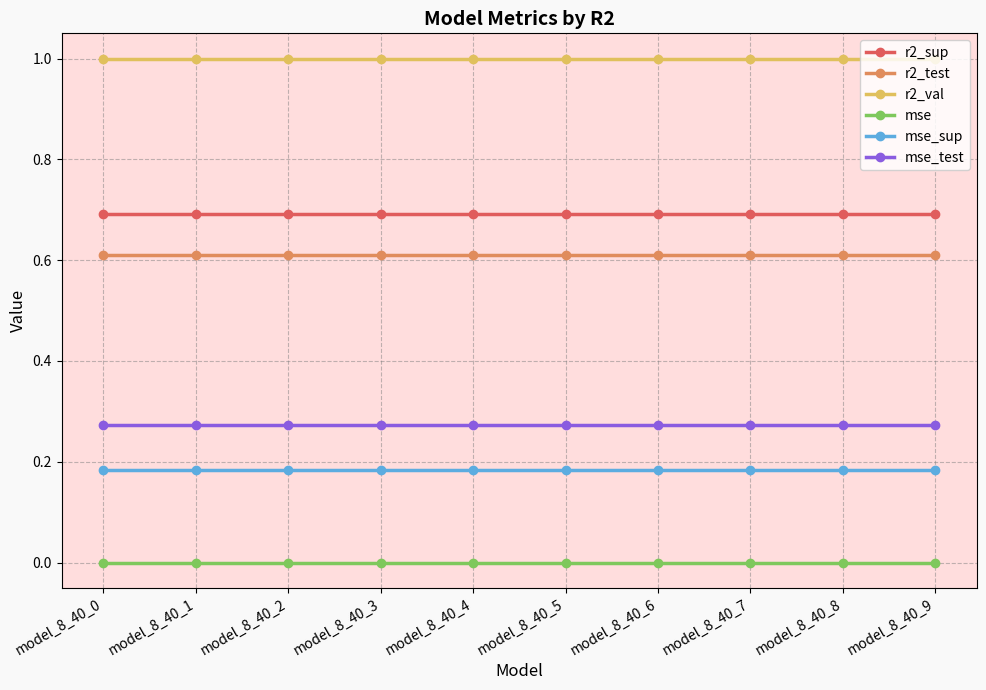

Is the value of mse_sup at model_8_40_1 greater than the value of mse at model_8_40_4?

Yes